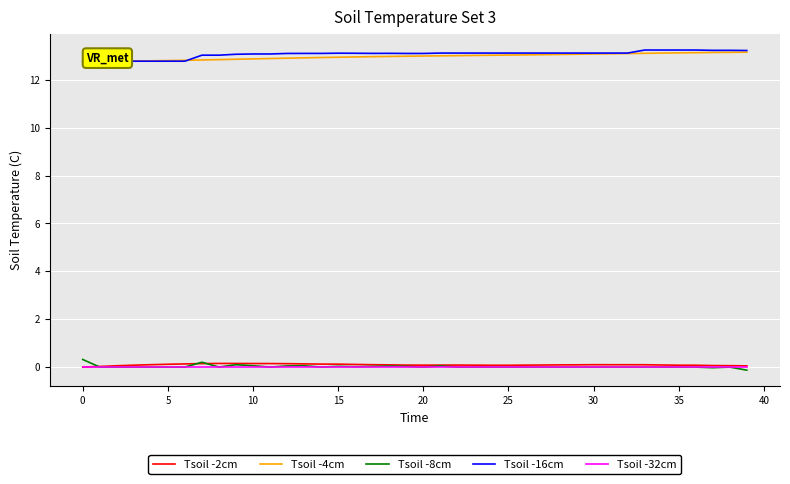

At which category is the sum across all series the highest?

36